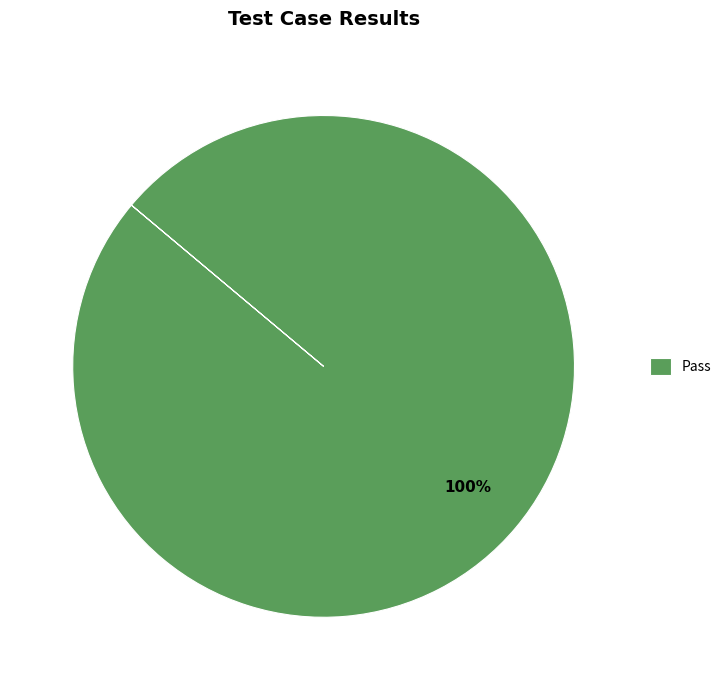

Does Pass account for over 50% of the chart?

Yes